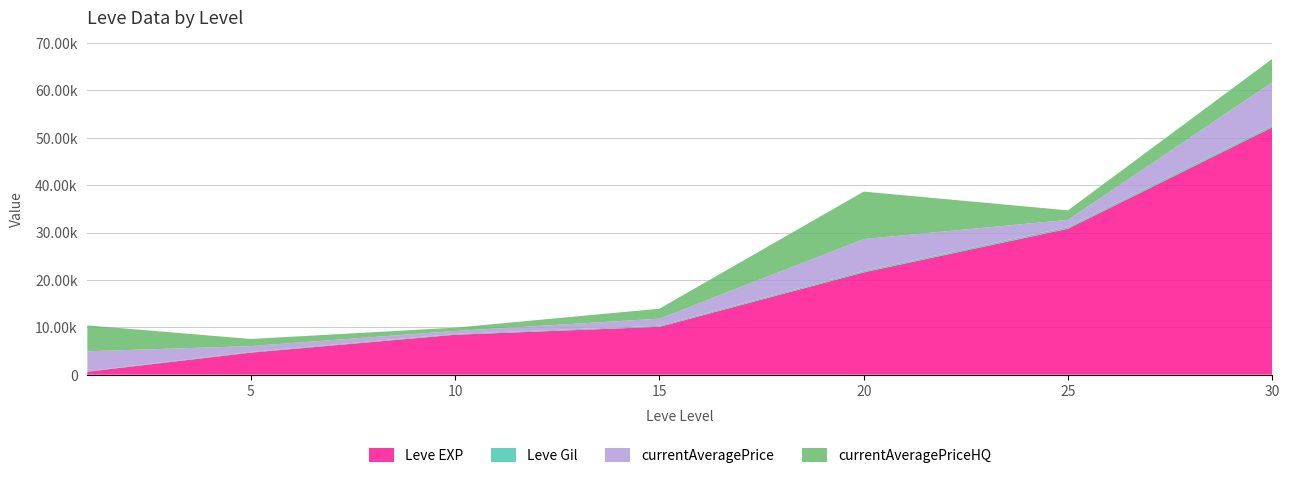

Reading left to right, extract all data points from this chart.

Leve EXP: 1=630	5=4660	10=8430	15=10100	20=21600	25=30820	30=52220
Leve Gil: 1=112	5=140	10=172	15=226	20=295	25=336	30=410
currentAveragePrice: 1=4197	5=1236	10=621	15=1499	20=6739	25=1534	30=9110
currentAveragePriceHQ: 1=5468	5=1497	10=700	15=2099	20=10017	25=1999	30=4938